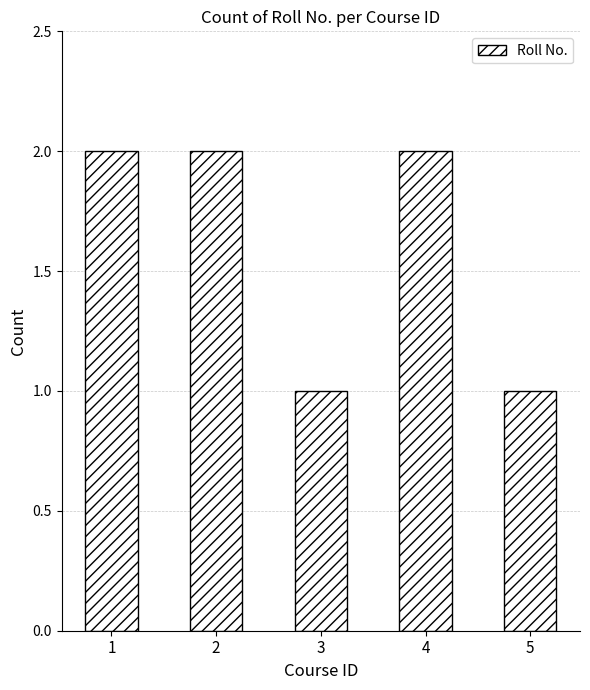

What is the difference between the second highest and second lowest values?

1